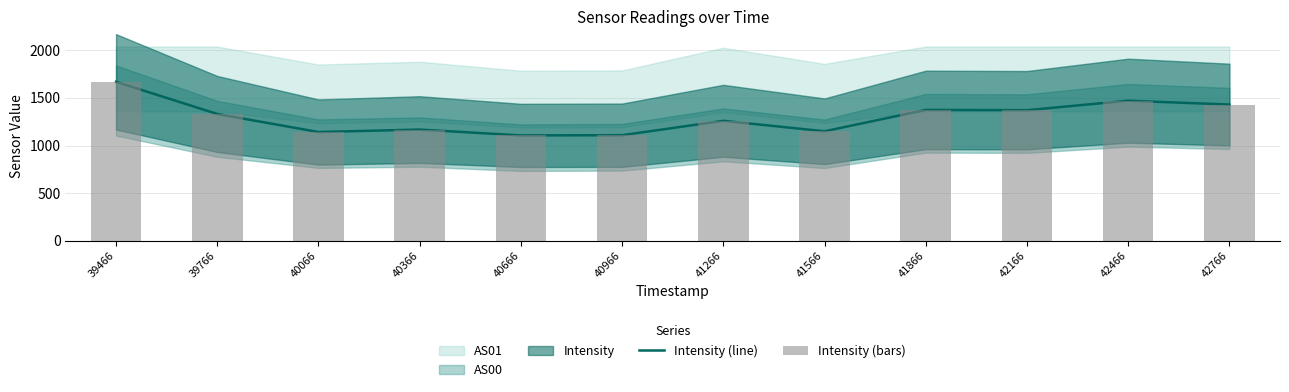

How many data points in Intensity (line) are less than 1331?

6